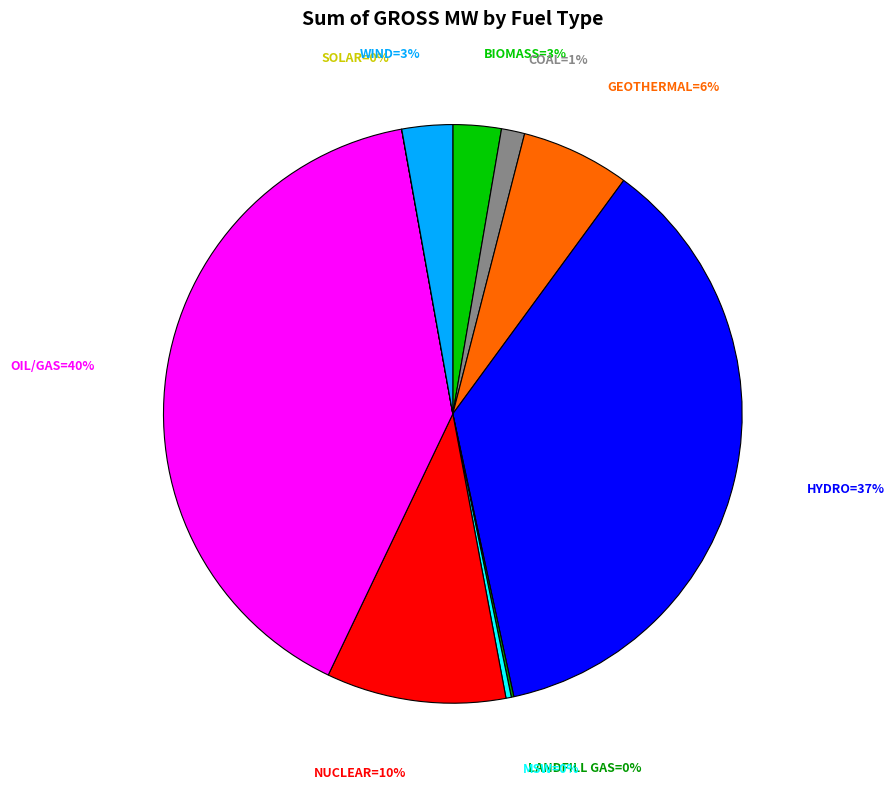

Does any single category account for the majority?

No